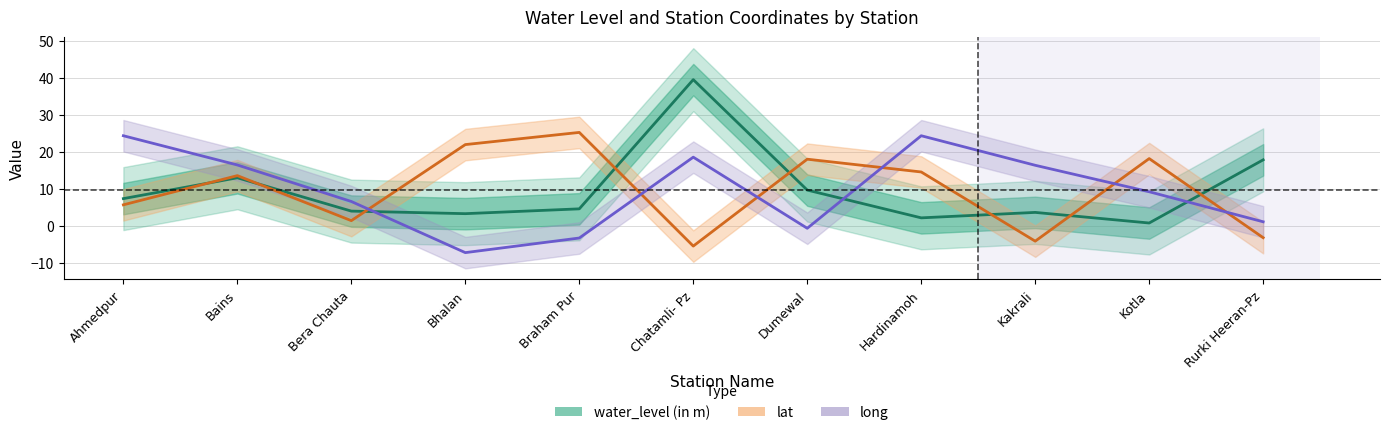

How many values in the long series are below 9?

5